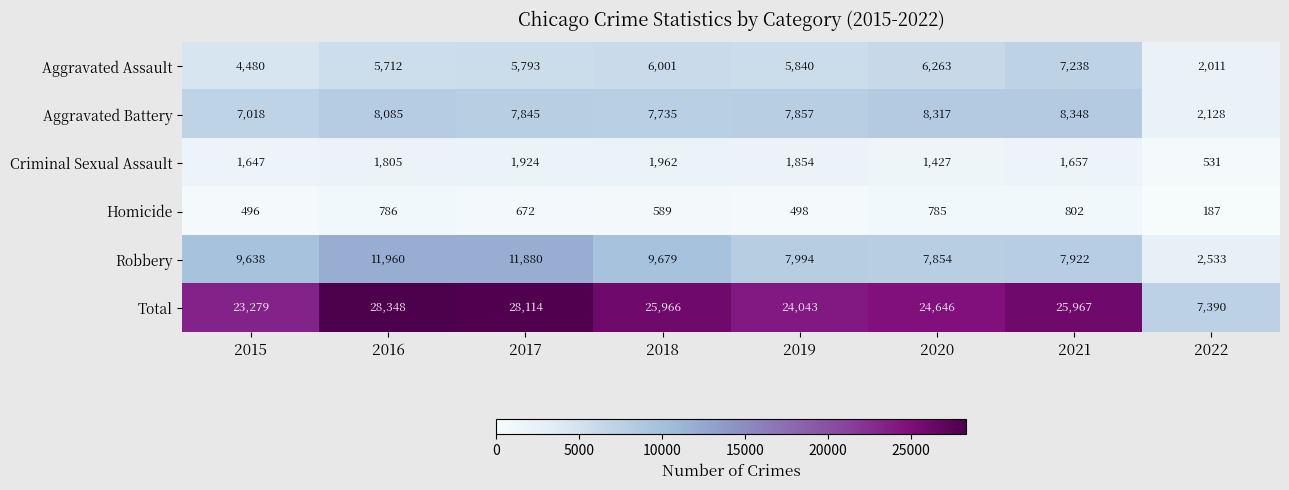

Read the Homicide value at 2020.

785